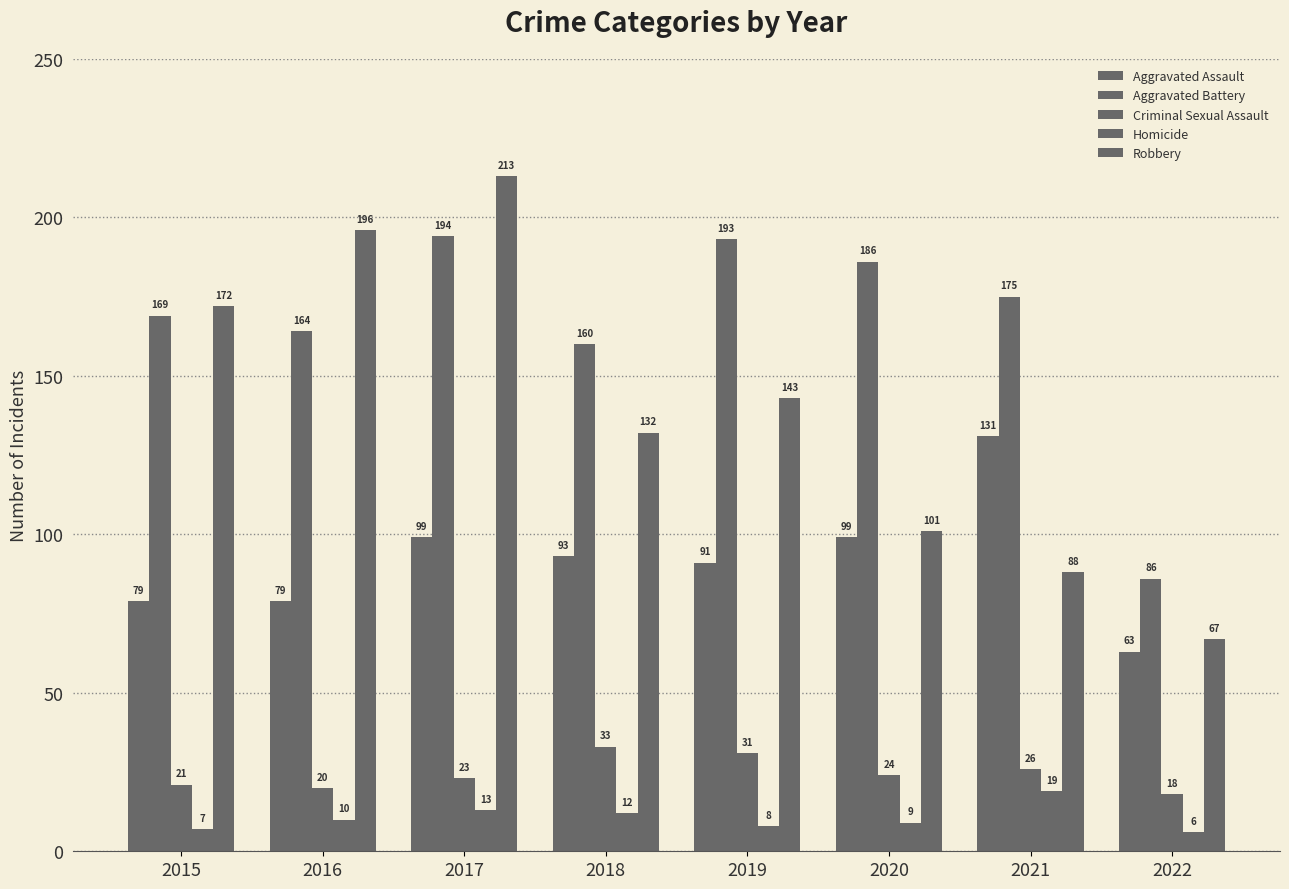

List the labels in order of Homicide value, smallest first.

2022, 2015, 2019, 2020, 2016, 2018, 2017, 2021